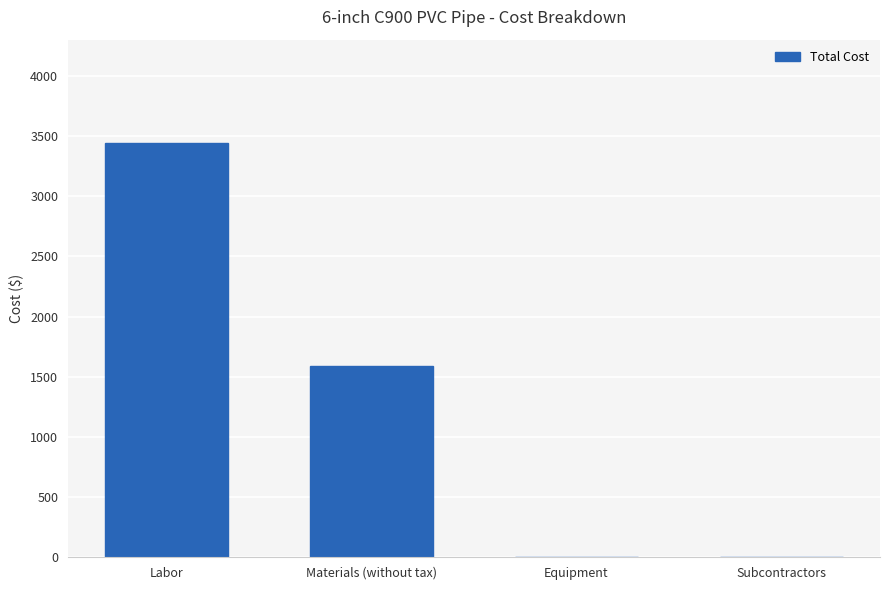

What value does the data have at Materials (without tax)?

1590.0